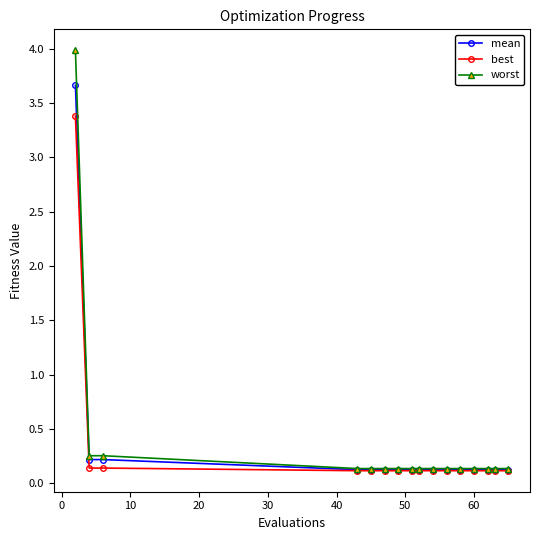

List the series in order of their peak value, highest first.

worst, mean, best